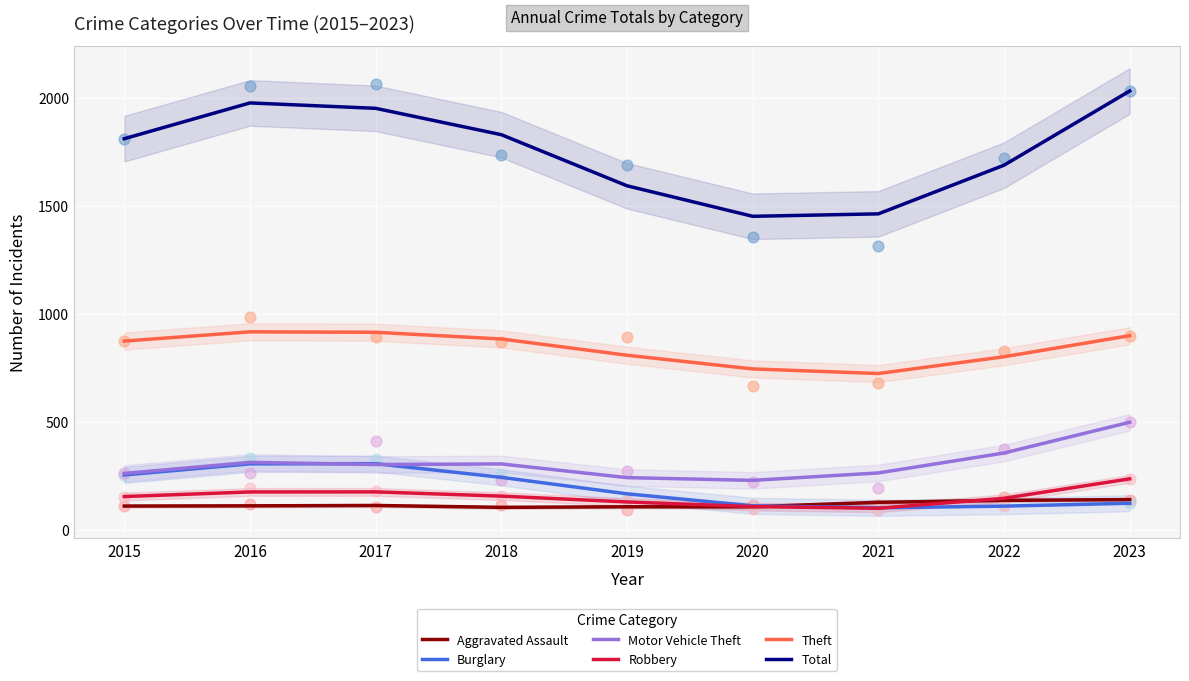

What are all the series names shown in the legend?

Aggravated Assault, Burglary, Motor Vehicle Theft, Robbery, Theft, Total